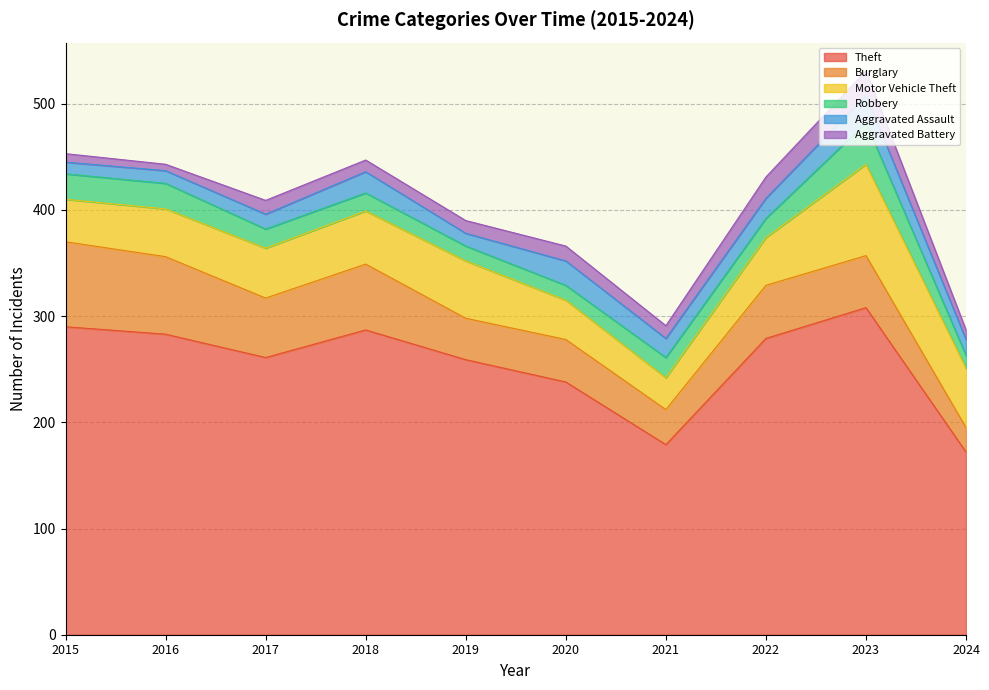

The value of Robbery at 2015 is 24. True or false?

True